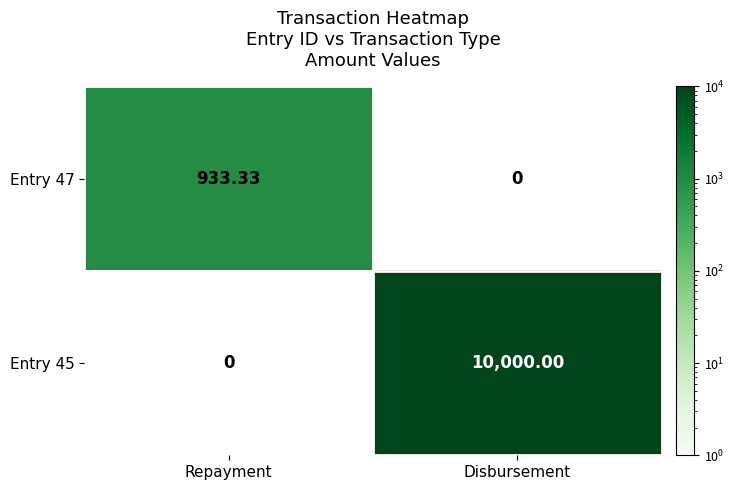

How many positive values does the Entry 45 series have?

1